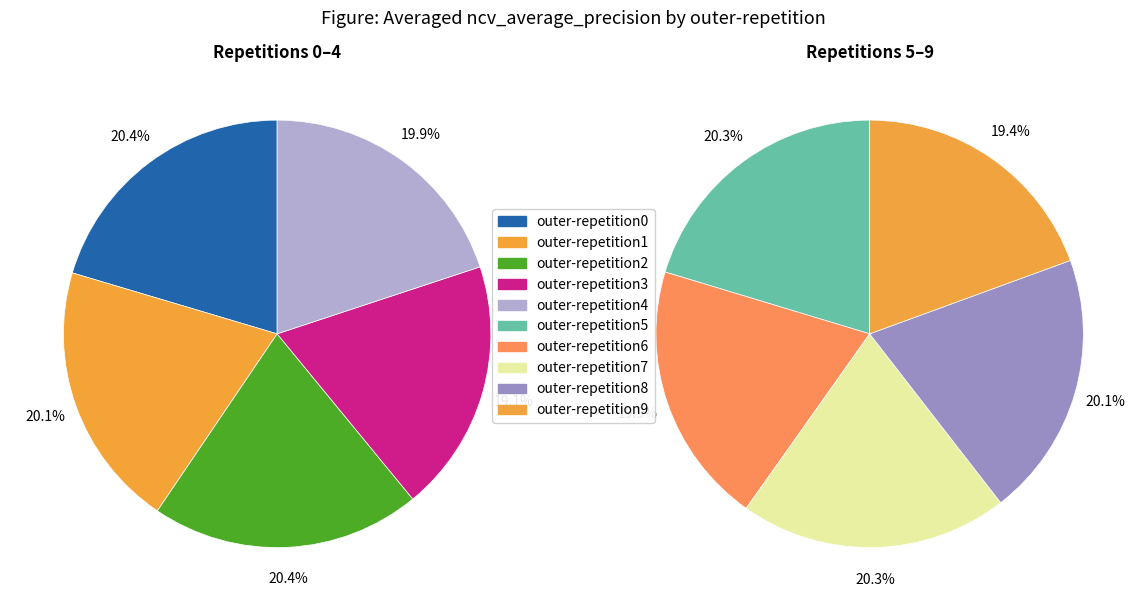

Count the number of slices in the pie.

10